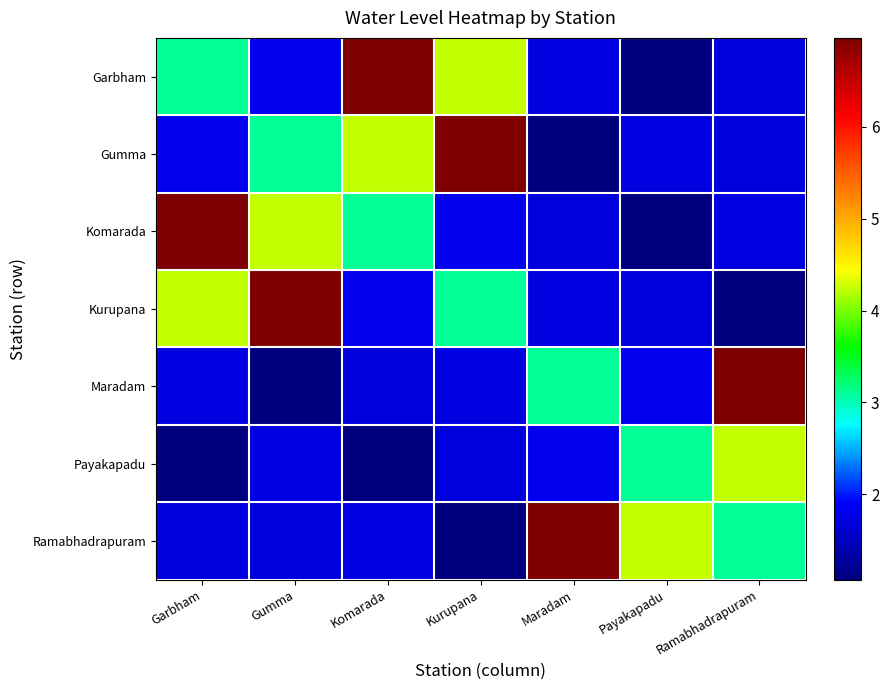

Reading left to right, transcribe all the data shown in this chart.

Garbham: Garbham=3.1	Gumma=1.8	Komarada=7.0	Kurupana=4.2	Maradam=1.7	Payakapadu=1.1	Ramabhadrapuram=1.7
Gumma: Garbham=1.8	Gumma=3.1	Komarada=4.2	Kurupana=7.0	Maradam=1.1	Payakapadu=1.7	Ramabhadrapuram=1.7
Komarada: Garbham=7.0	Gumma=4.2	Komarada=3.1	Kurupana=1.8	Maradam=1.7	Payakapadu=1.1	Ramabhadrapuram=1.7
Kurupana: Garbham=4.2	Gumma=7.0	Komarada=1.8	Kurupana=3.1	Maradam=1.7	Payakapadu=1.7	Ramabhadrapuram=1.1
Maradam: Garbham=1.7	Gumma=1.1	Komarada=1.7	Kurupana=1.7	Maradam=3.1	Payakapadu=1.8	Ramabhadrapuram=7.0
Payakapadu: Garbham=1.1	Gumma=1.7	Komarada=1.1	Kurupana=1.7	Maradam=1.8	Payakapadu=3.1	Ramabhadrapuram=4.2
Ramabhadrapuram: Garbham=1.7	Gumma=1.7	Komarada=1.7	Kurupana=1.1	Maradam=7.0	Payakapadu=4.2	Ramabhadrapuram=3.1